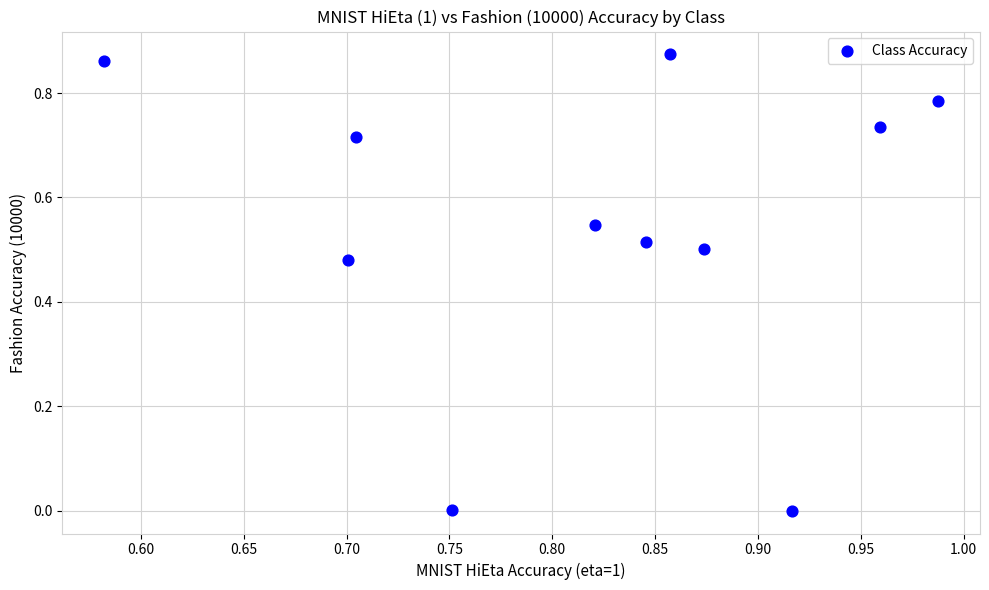

What is the range of X values (max minus min)?

0.4